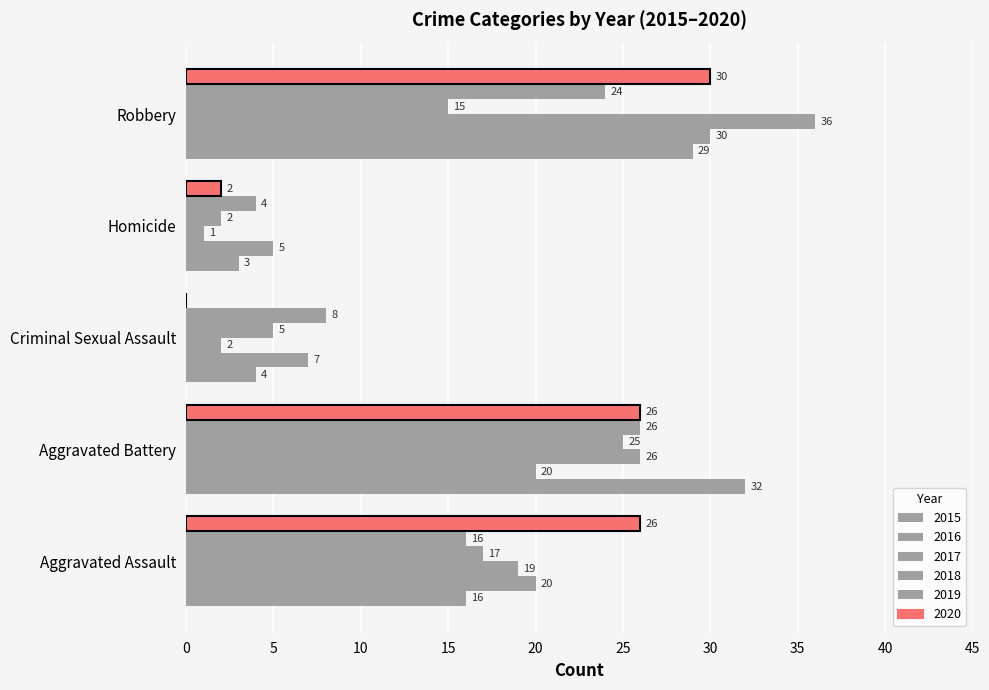

What is the difference between the maximum and minimum values in the 2019 series?

22